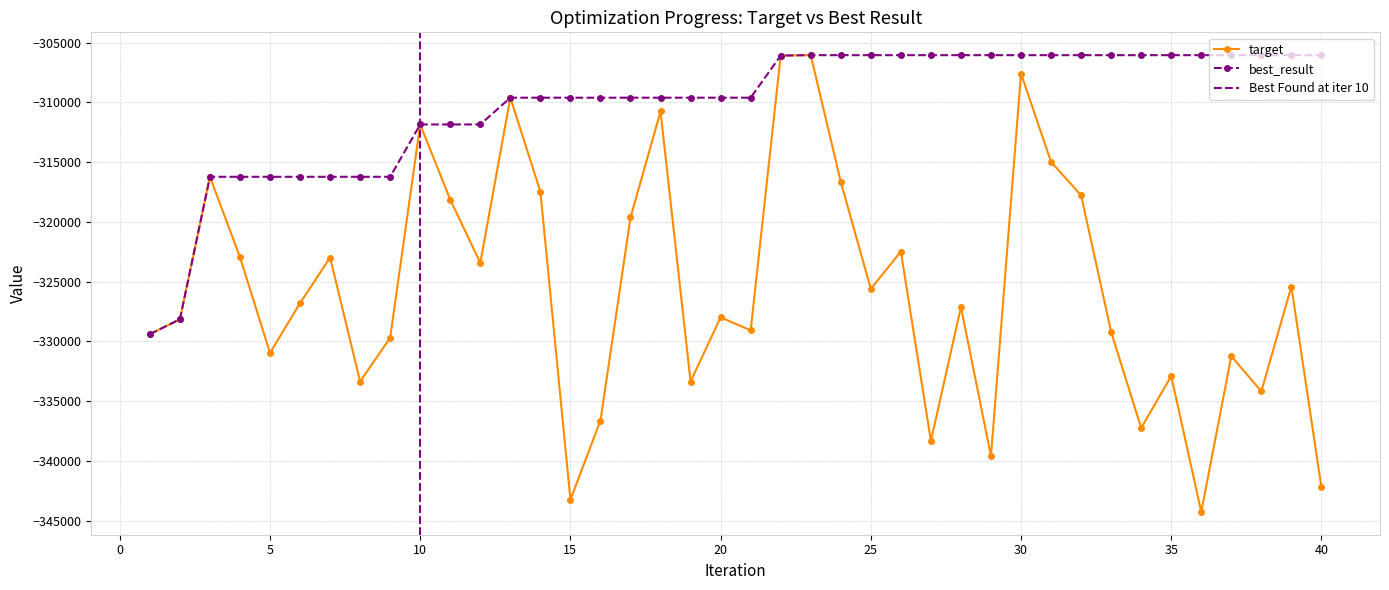

List the series in order of their overall mean, lowest first.

target, best_result